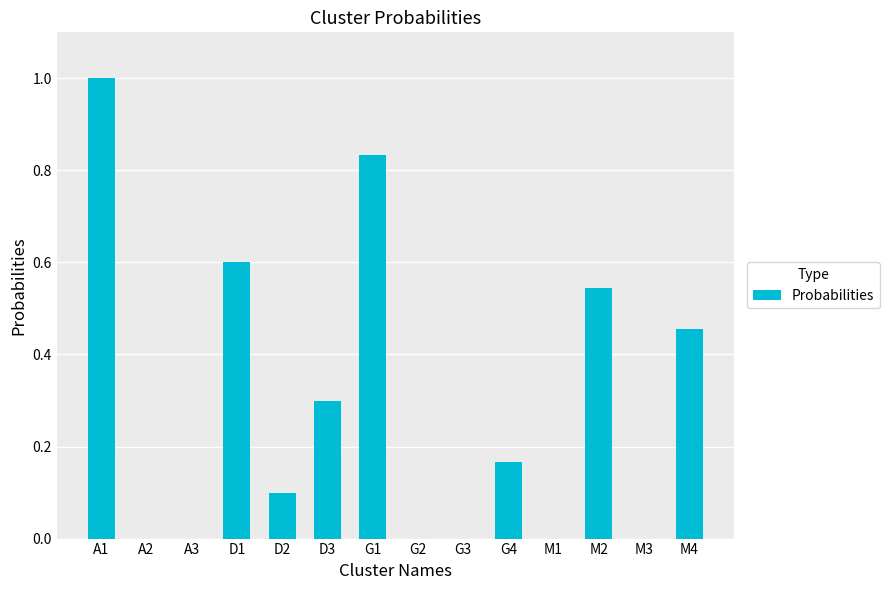

Count the values in the range 0 to 1.

14